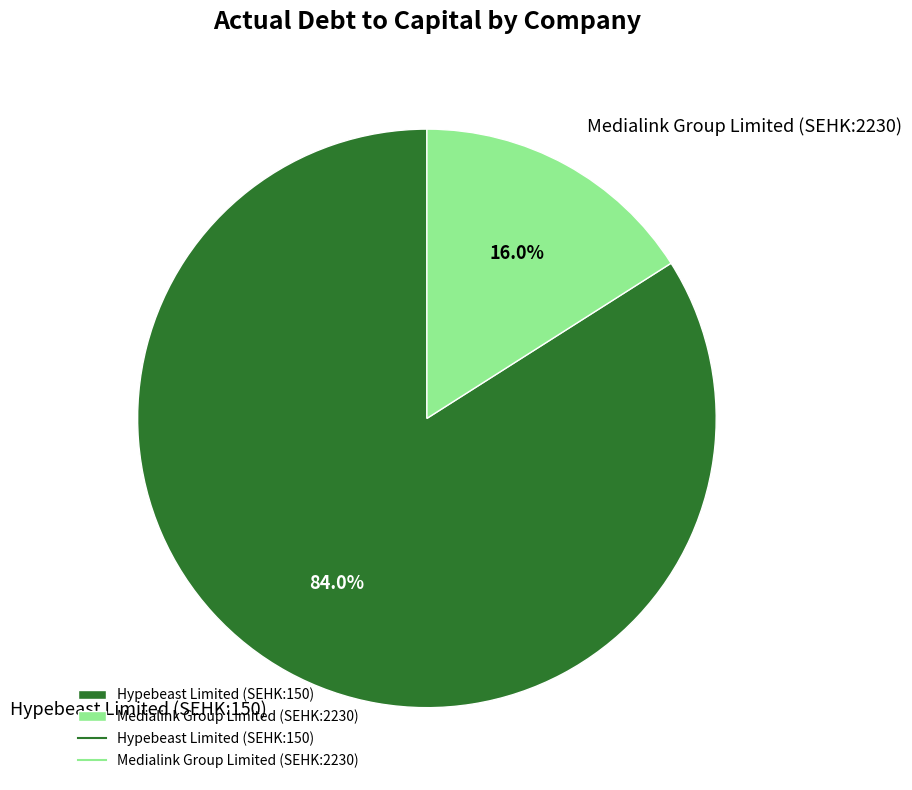

Does Medialink Group Limited (SEHK:2230) account for over 50% of the chart?

No